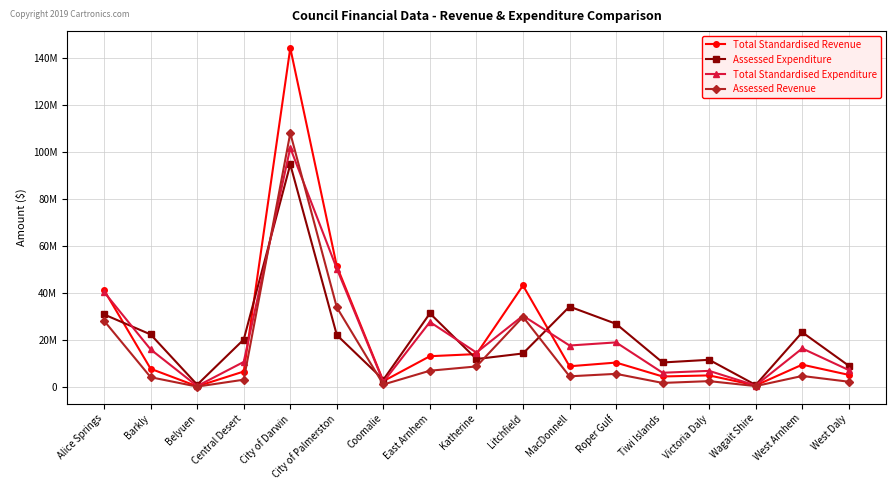

At which label does Assessed Expenditure first exceed 20132079?

Alice Springs